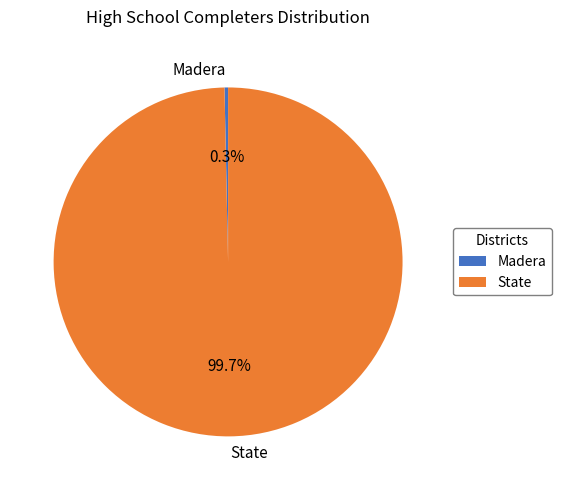

Combined, do State and Madera account for over 50%?

Yes